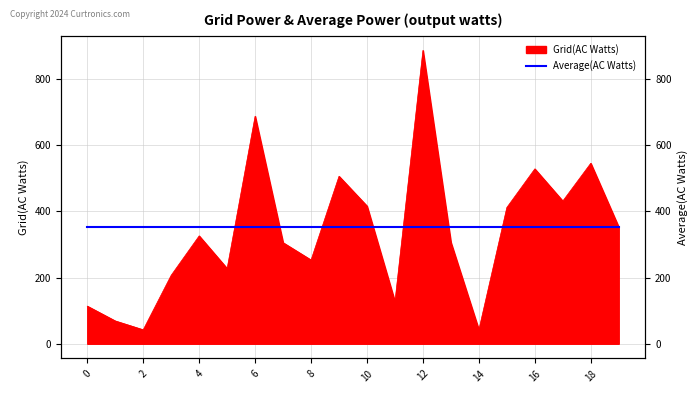

List the labels in order of value, largest first.

12, 6, 18, 16, 9, 17, 10, 15, 19, 4, 13, 7, 8, 5, 3, 11, 0, 1, 2, 14